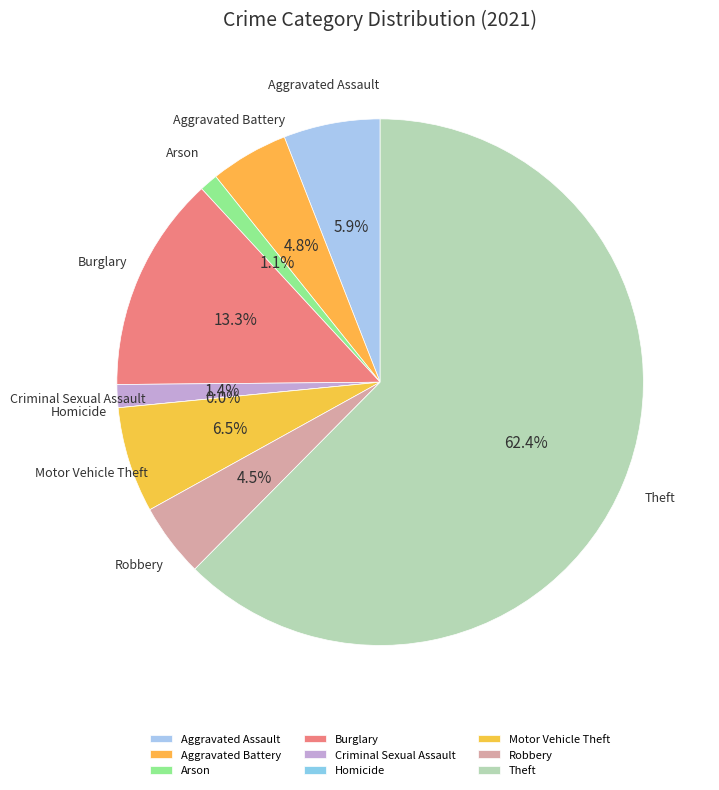

What is the change in value from Criminal Sexual Assault to Motor Vehicle Theft?

+18